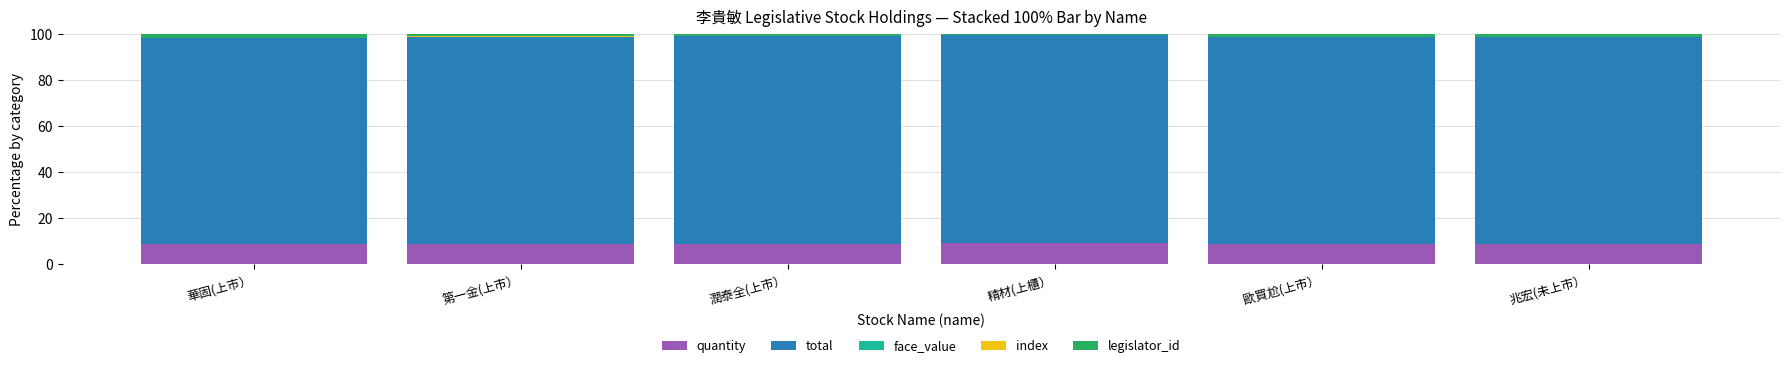

What is the maximum value for quantity?

9.1